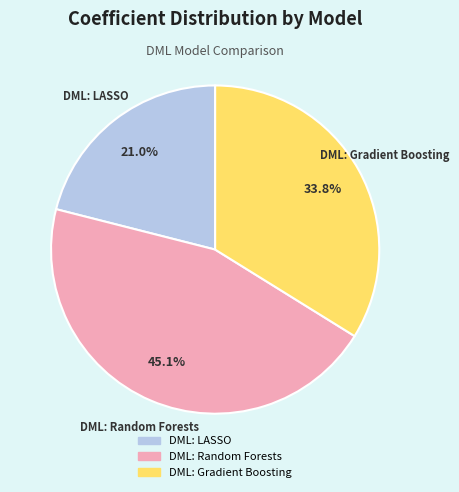

Is there a majority slice in this chart?

No